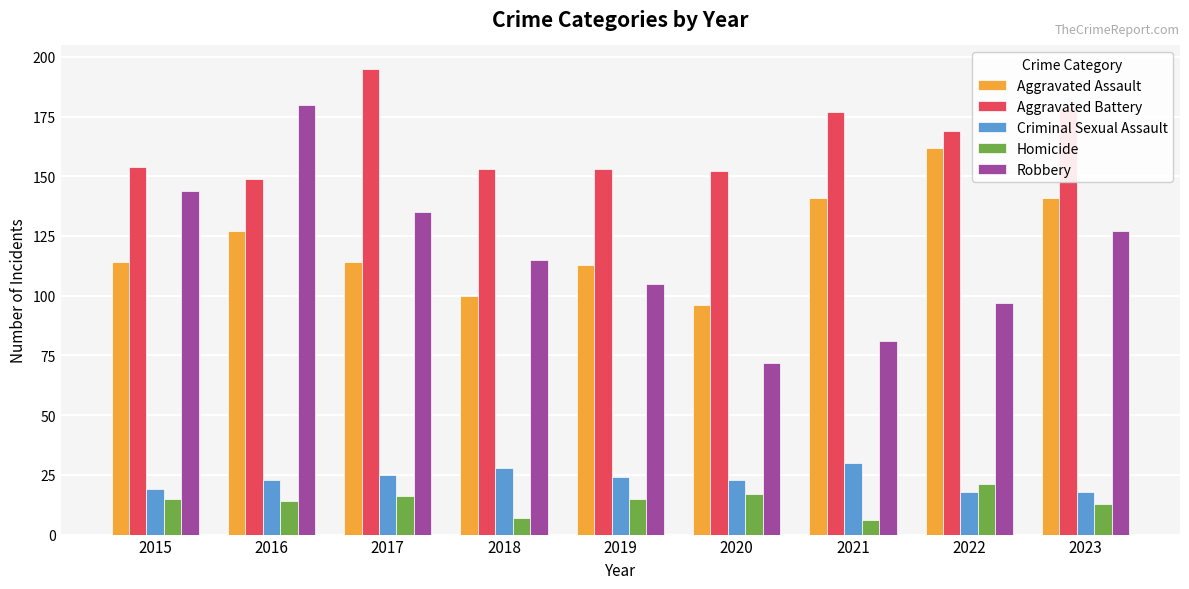

At which label does Robbery reach its peak?

2016